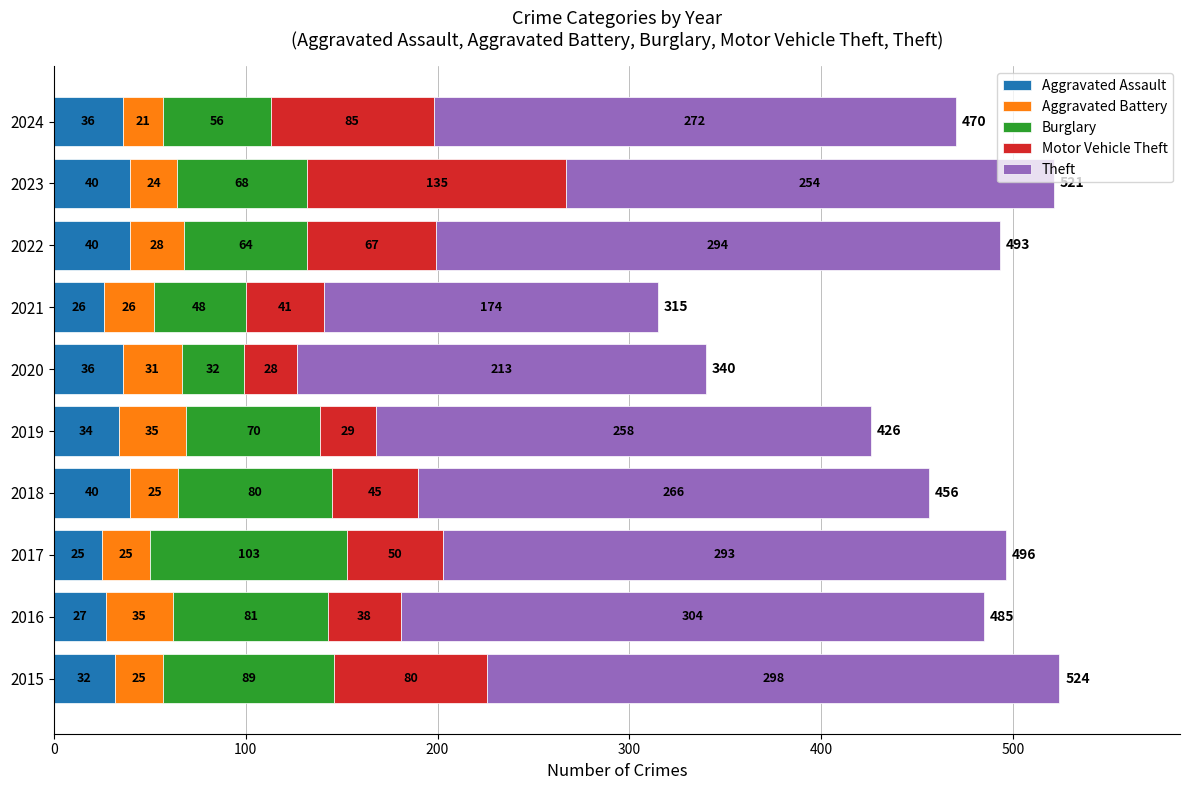

What is the total value across all series at 2022?

493